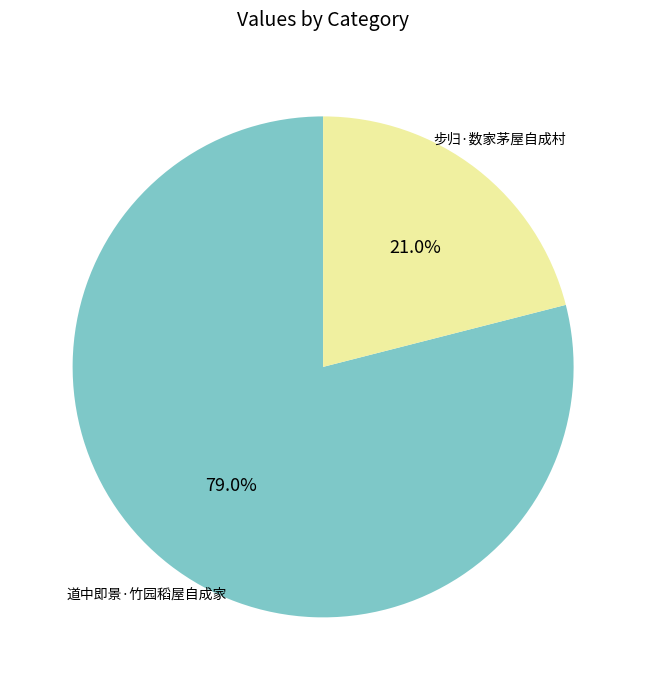

What is the majority slice?

道中即景·竹园稻屋自成家